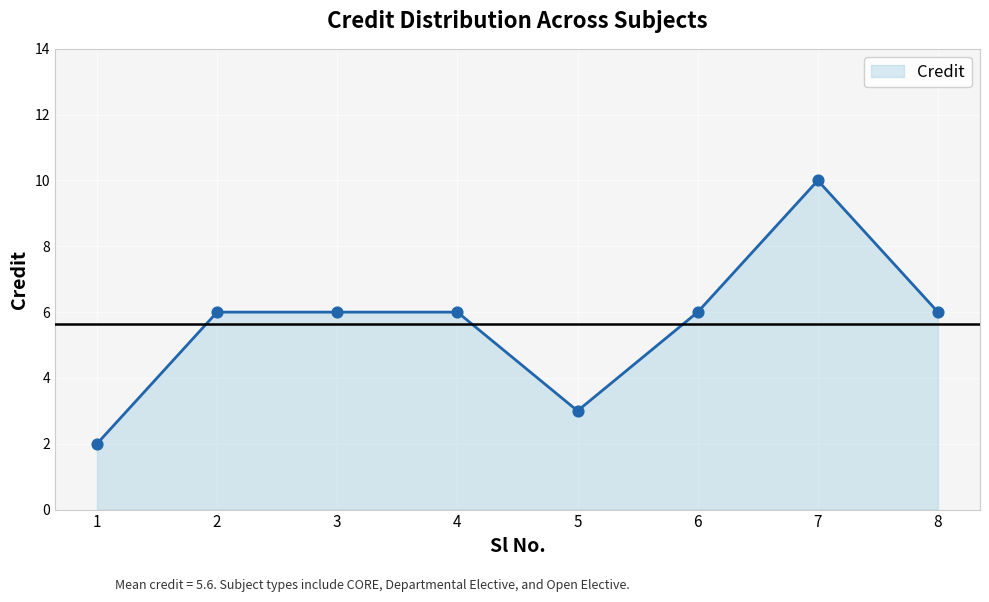

Which has a higher value, 5 or 2?

2